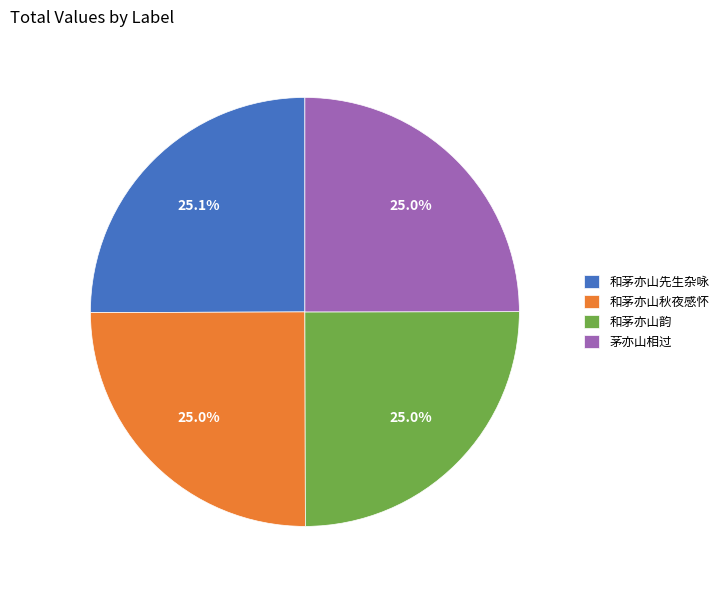

What is the ratio of the value at 和茅亦山先生杂咏 to the value at 茅亦山相过?

1.0